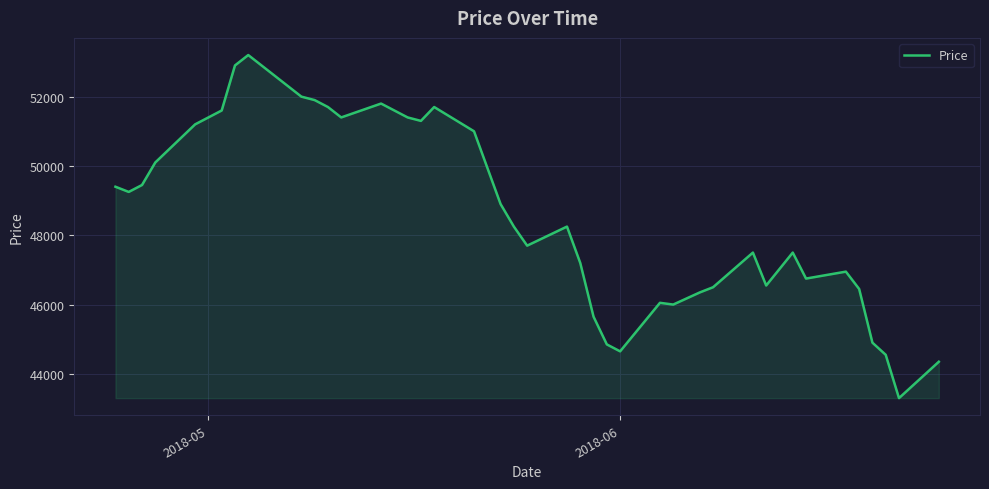

What is the difference between the maximum and minimum values?

9900